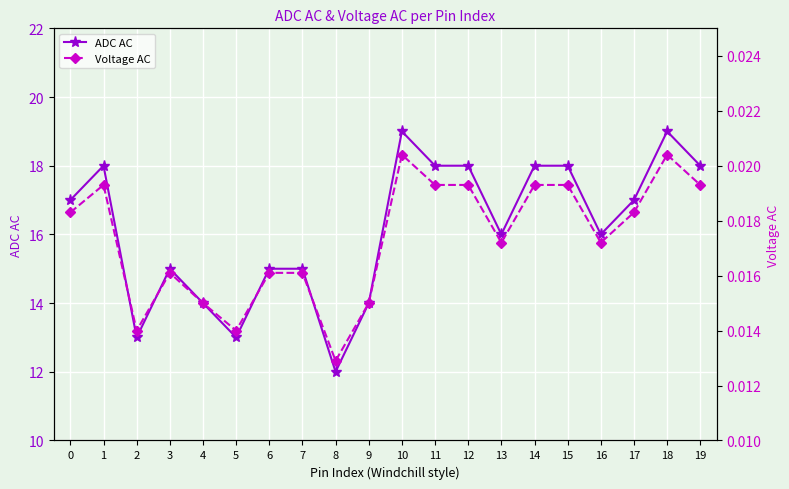

True or false: Voltage AC and ADC AC cross at least once.

False